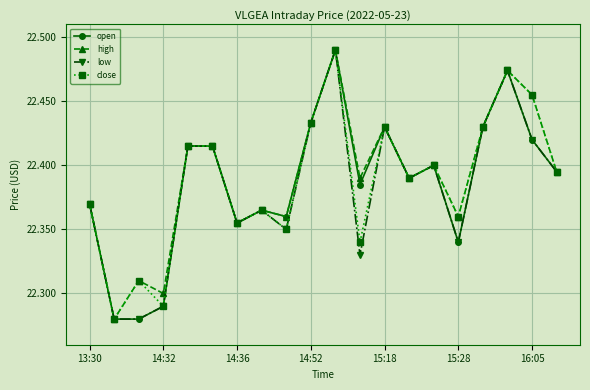

True or false: open has more than 2 interior local peaks.

True